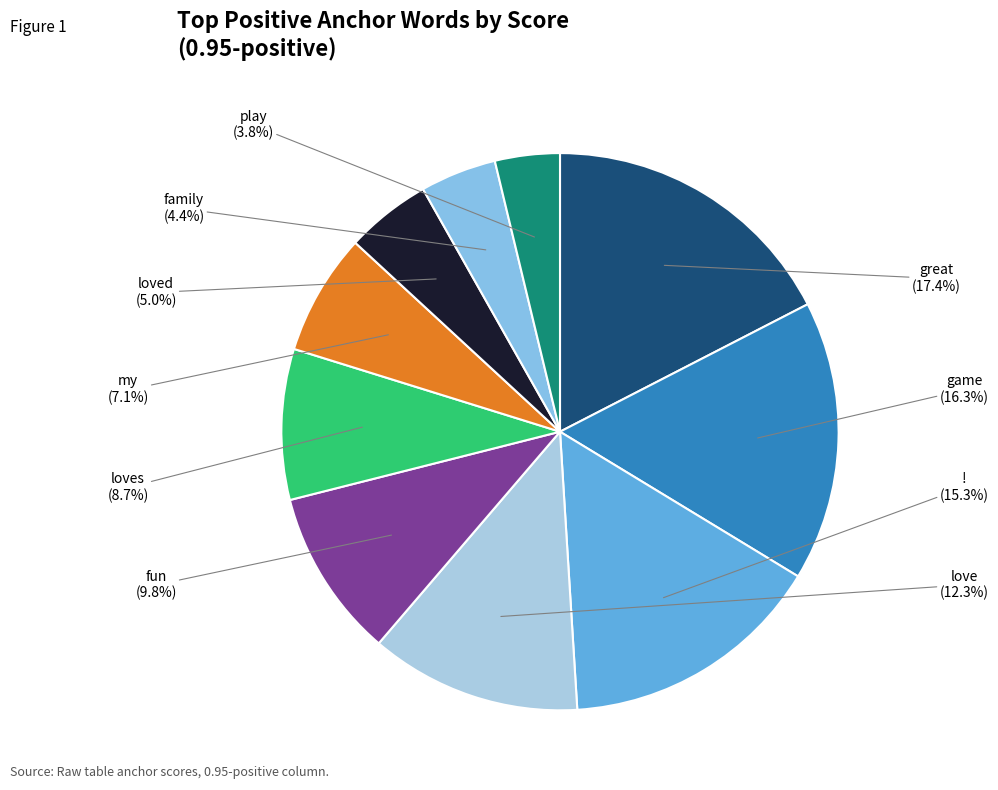

To the nearest percent, what portion does ! represent?

15%